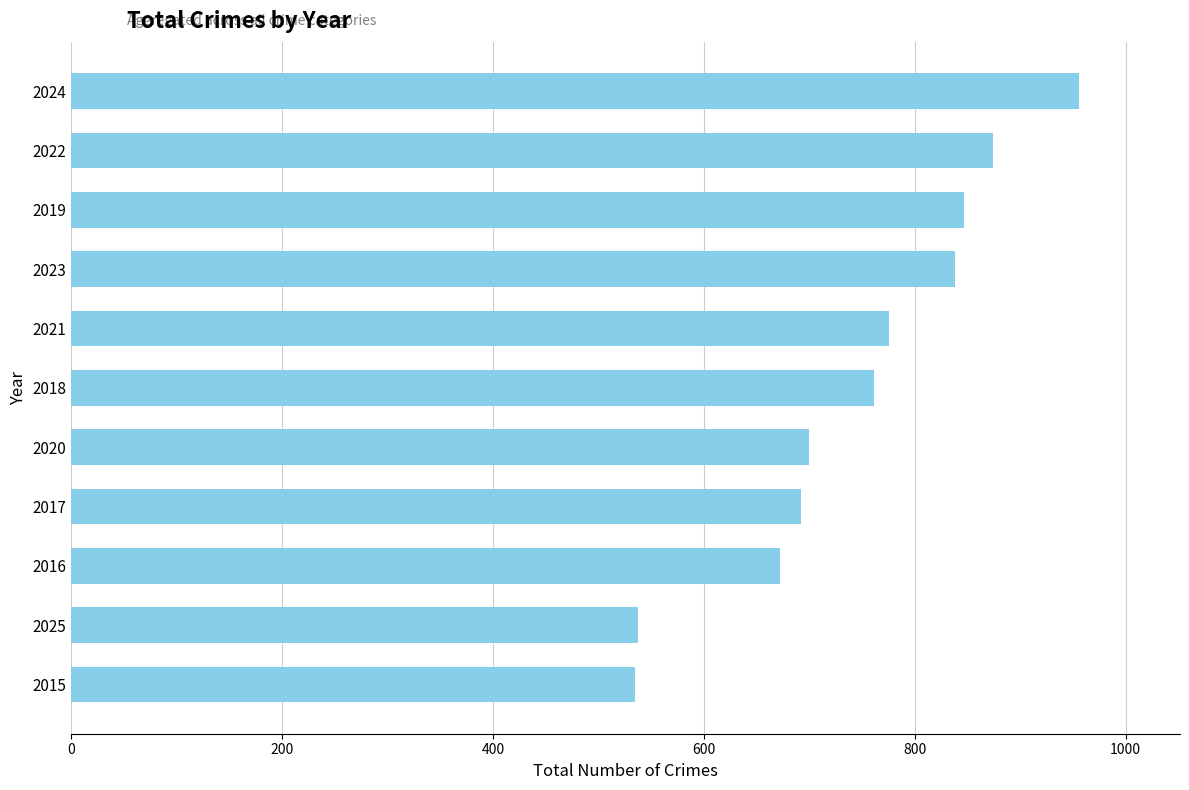

What value does the data have at 2017?

692